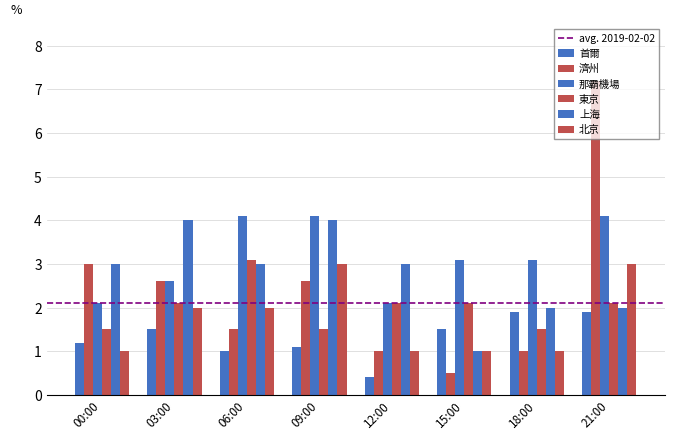

Is the value of 首爾 at 00:00 greater than the value of 濟州 at 09:00?

No